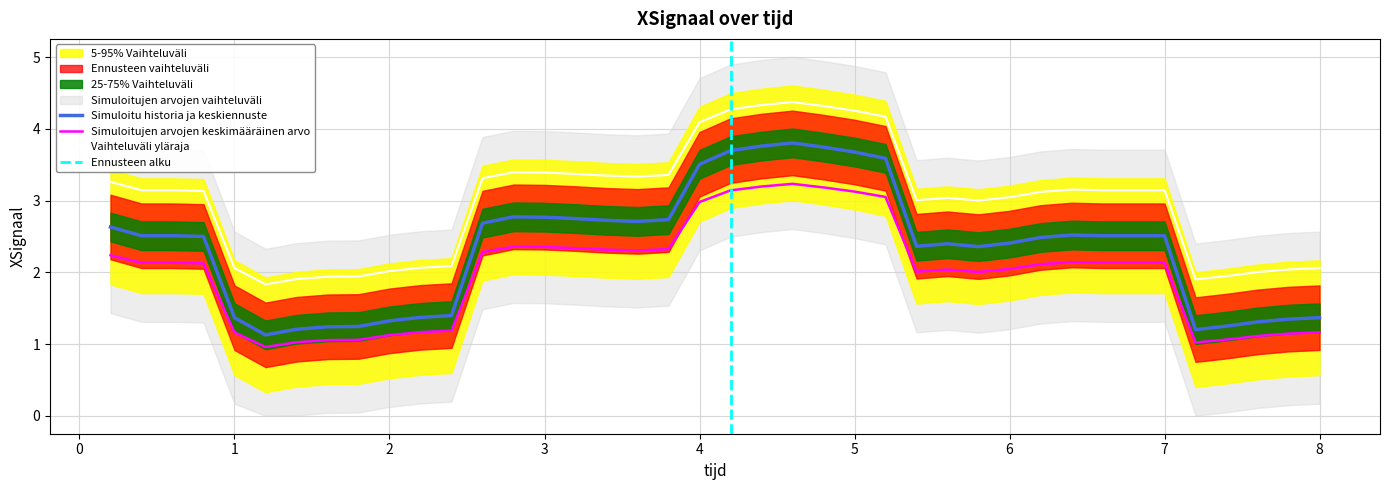

The value of Simuloitujen arvojen keskimääräinen arvo at 5 is 3.1. True or false?

True